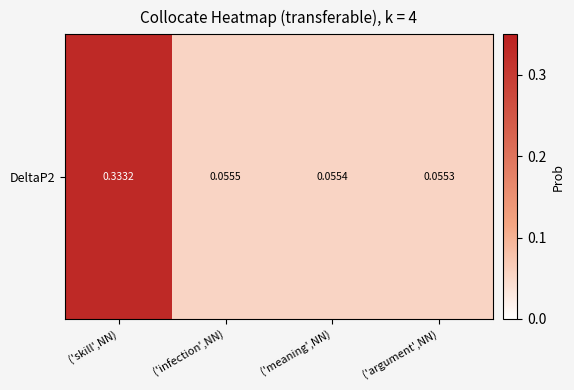

Which category has the lowest value across all series?

('argument',NN)